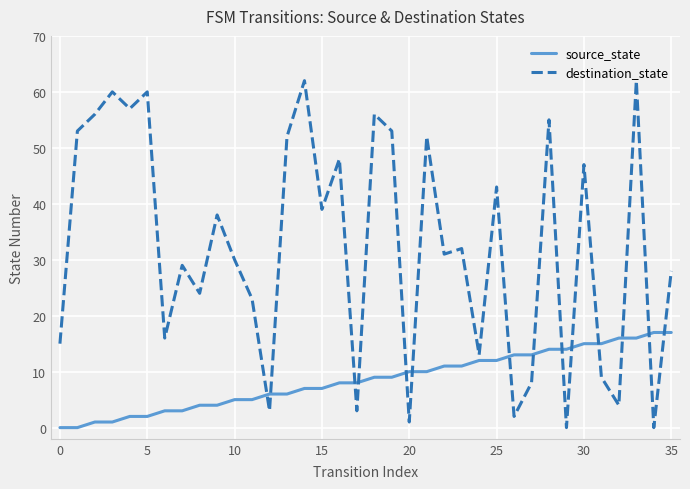

Rank the series by their maximum value, from highest to lowest.

destination_state, source_state